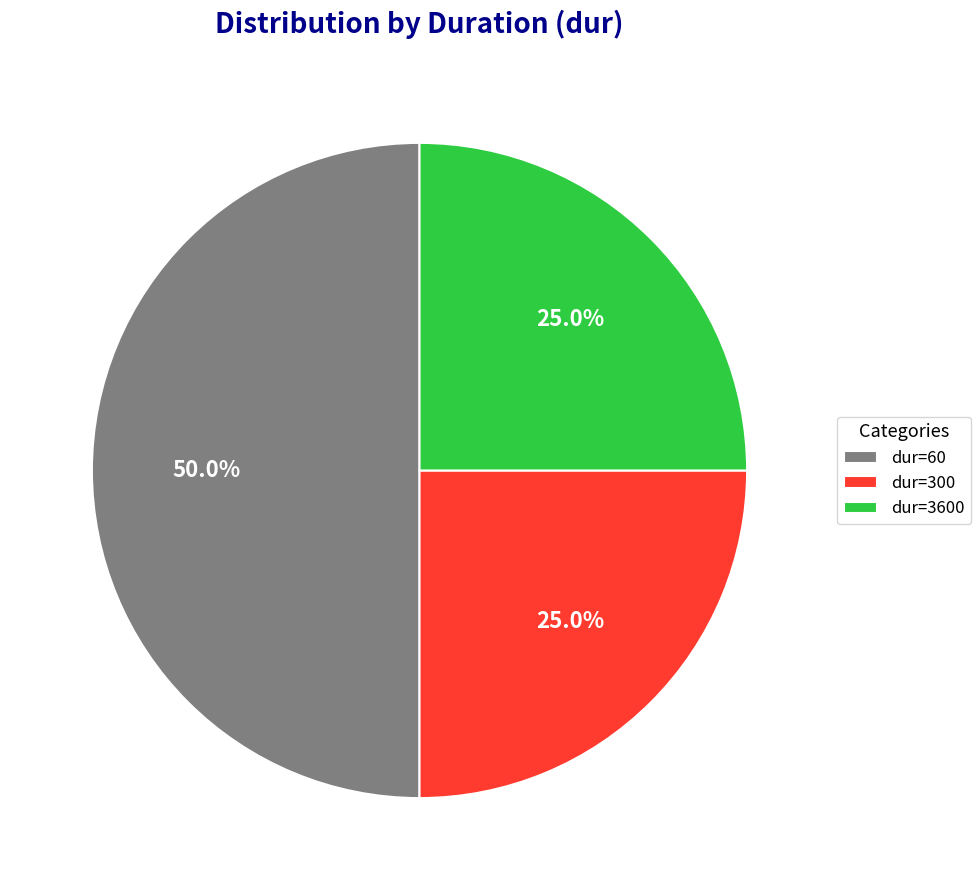

To the nearest percent, what is the combined percentage of dur=60 and dur=300?

75%